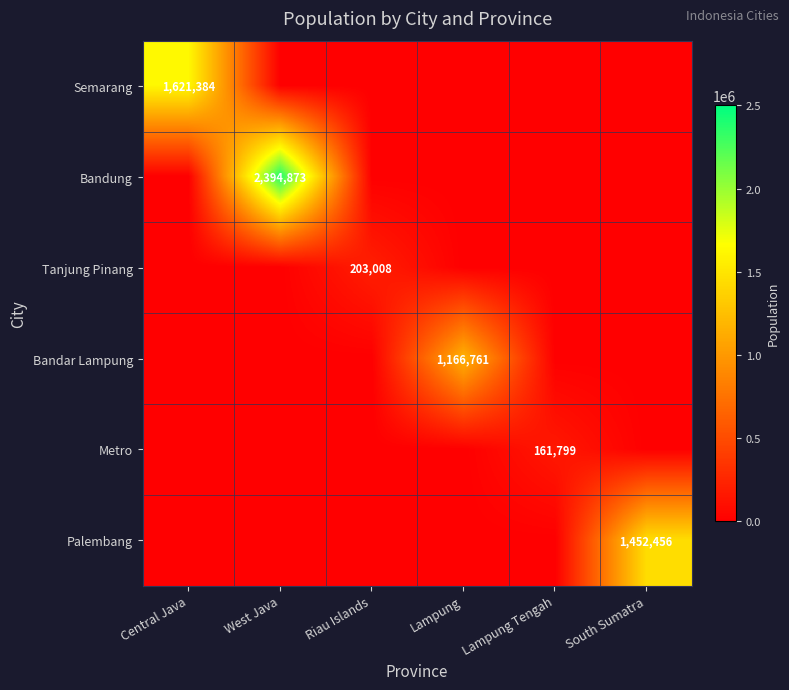

The Bandung series shows 1209035 at West Java. True or false?

False